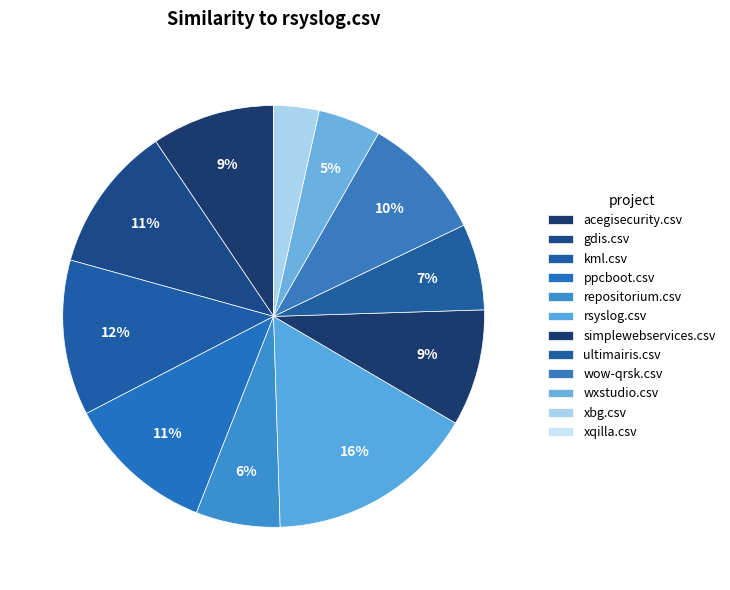

The xbg.csv slice represents 16% of the pie. True or false?

False